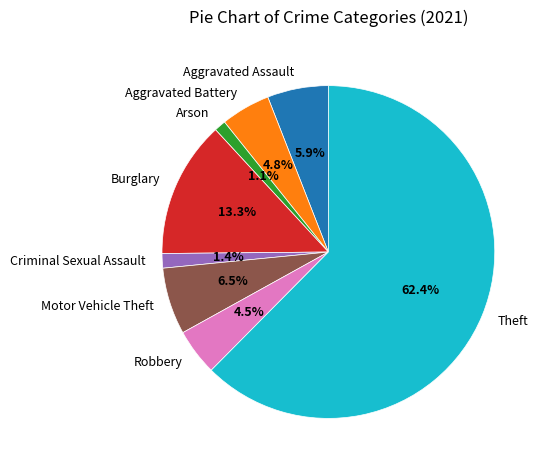

Count the number of slices in the pie.

8